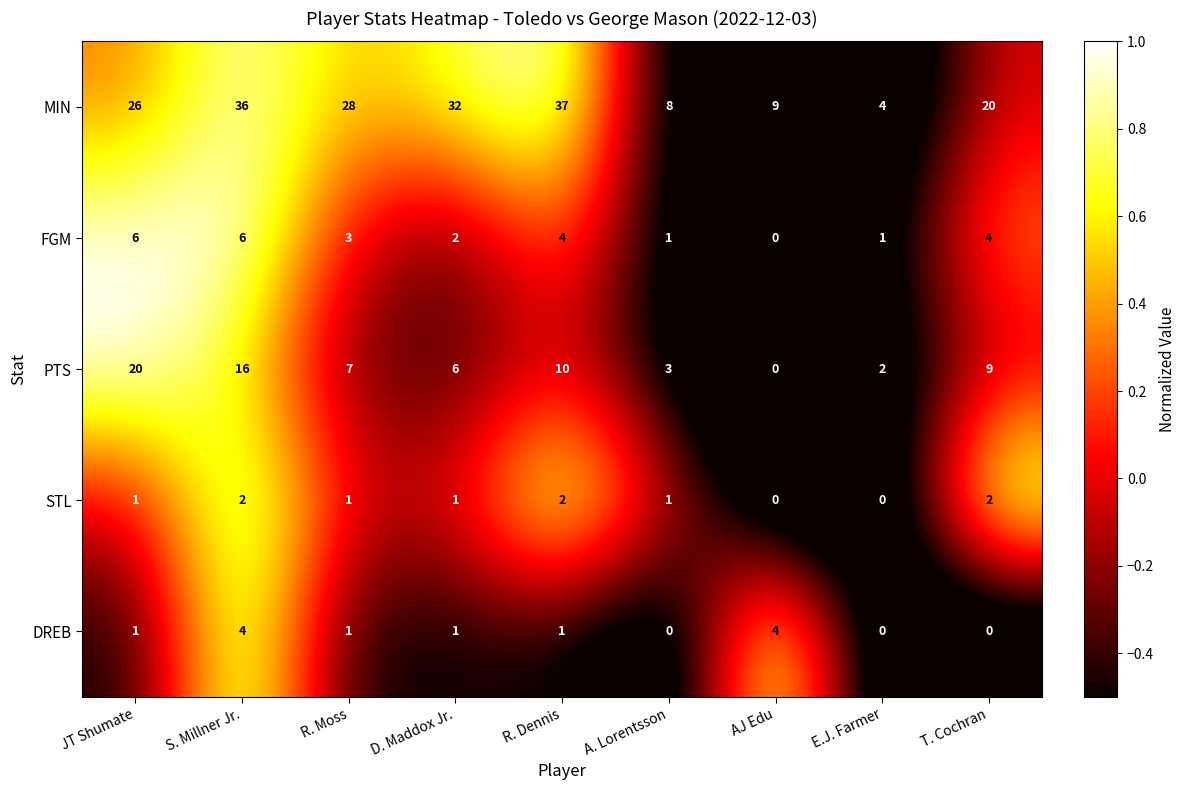

Where is MIN nearest to the value 20?

T. Cochran